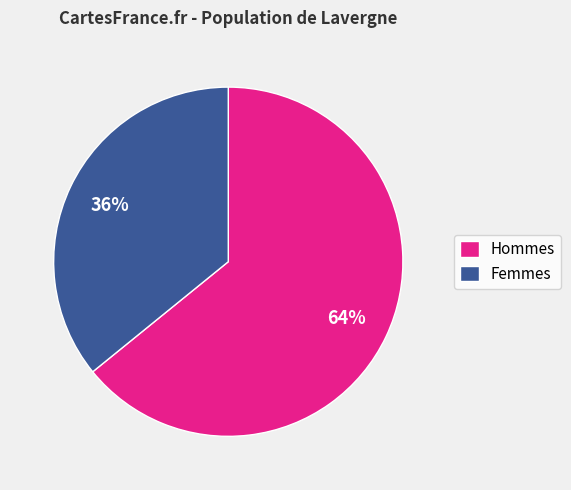

True or false: Hommes accounts for 50% of the total.

False